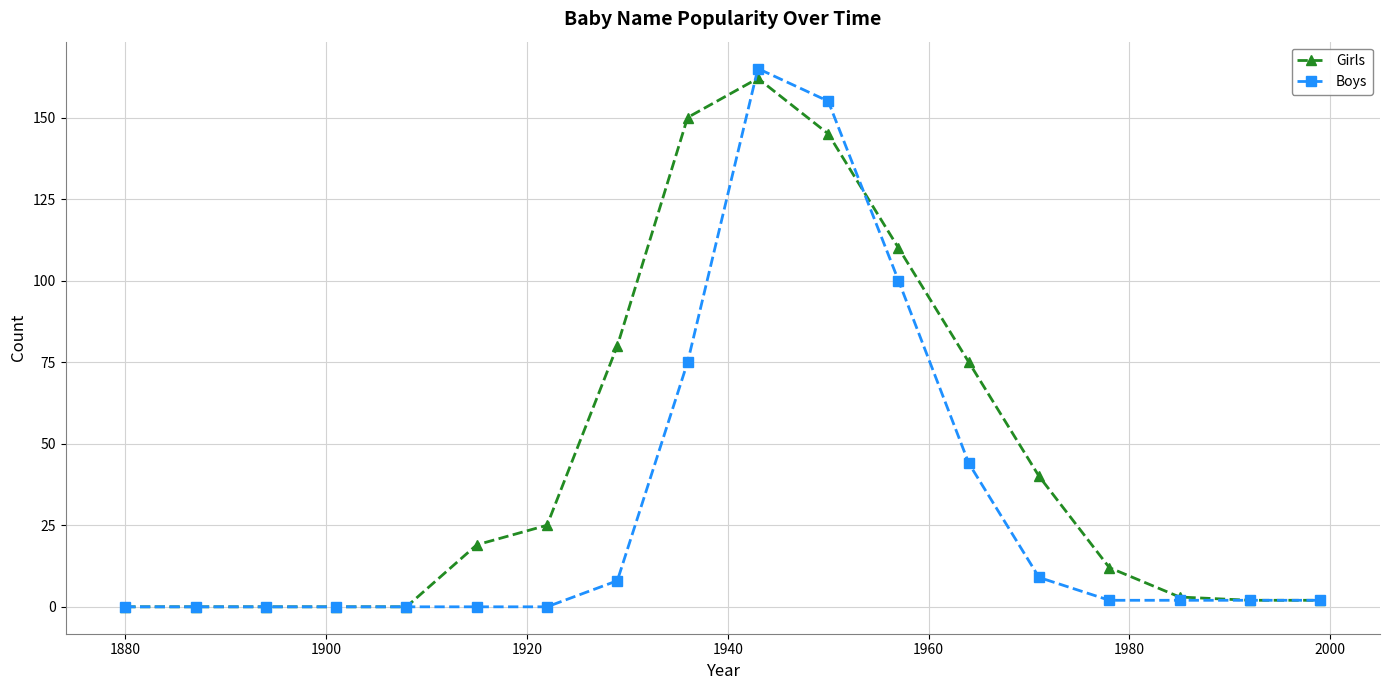

How many lines are shown in the chart?

2